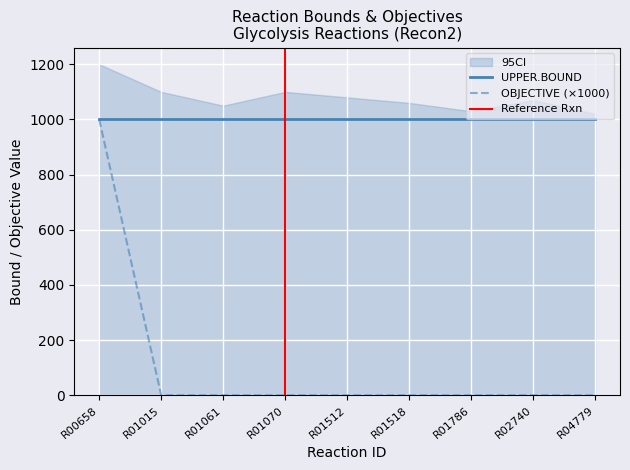

Which has a higher value, R01518 or R01512?

R01518